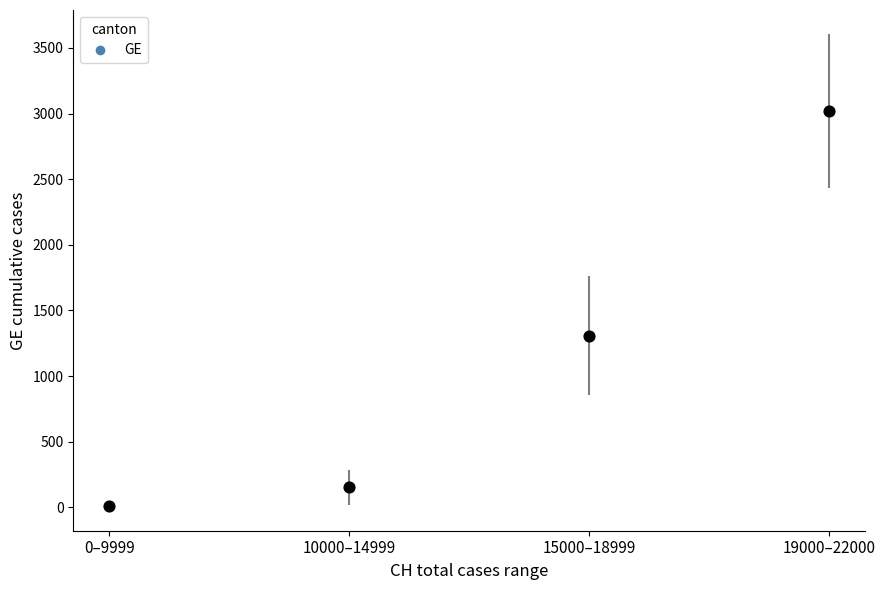

What Y value in the scatter plot is closest to 1514?

1308.4